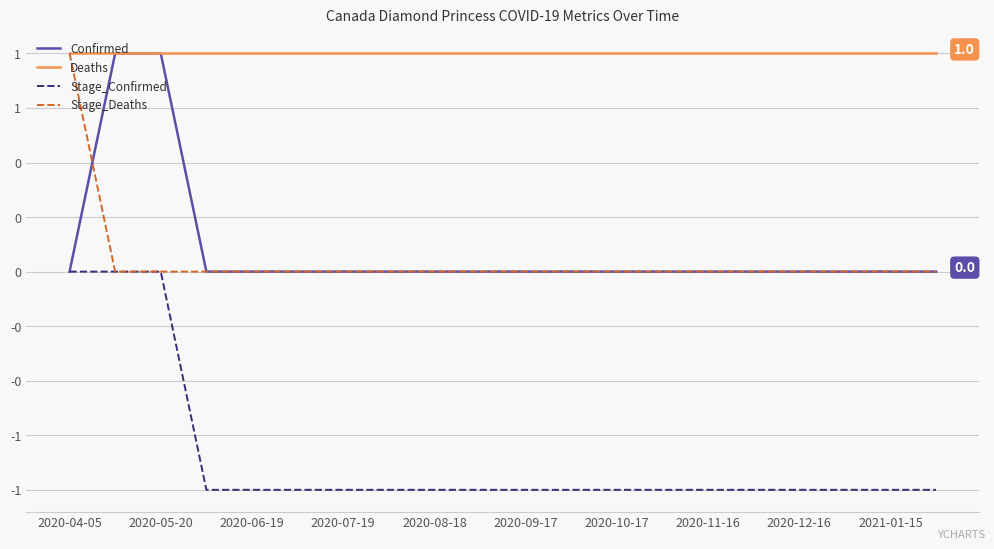

Does the chart have visible grid lines?

Yes